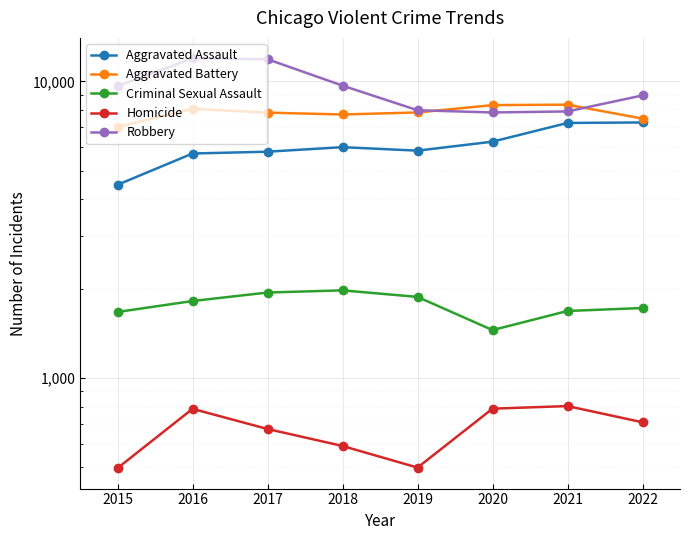

Does the chart display data point markers on the line(s)?

Yes